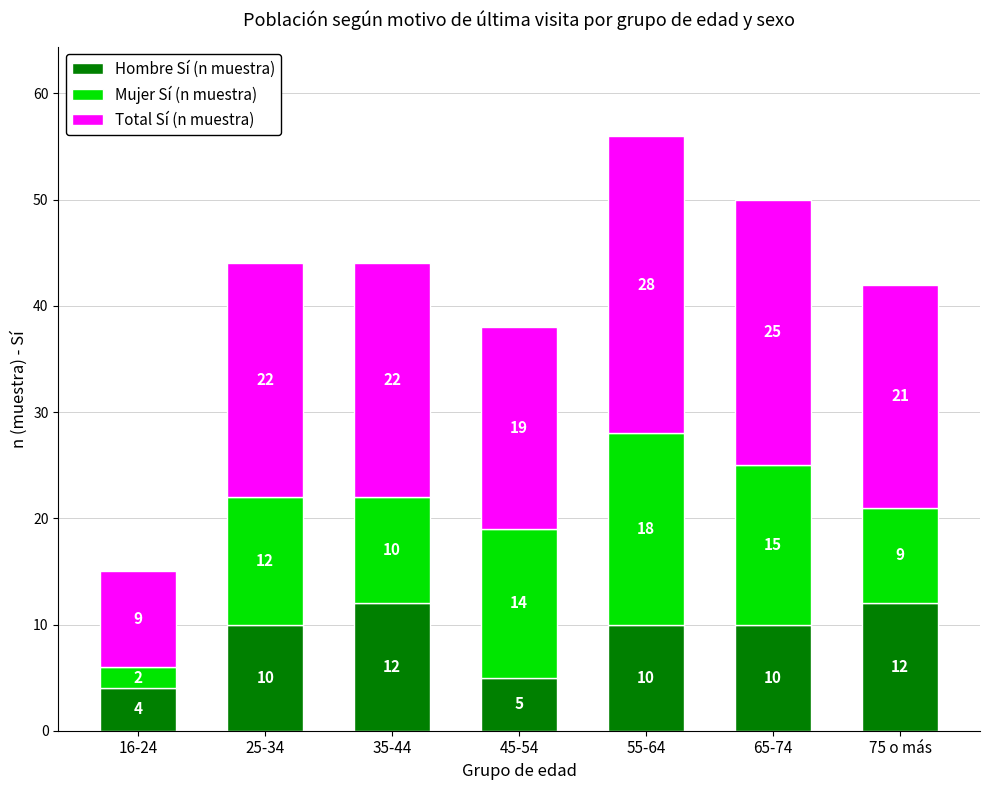

Count the Hombre Sí (n muestra) values in the range 5 to 12.

6